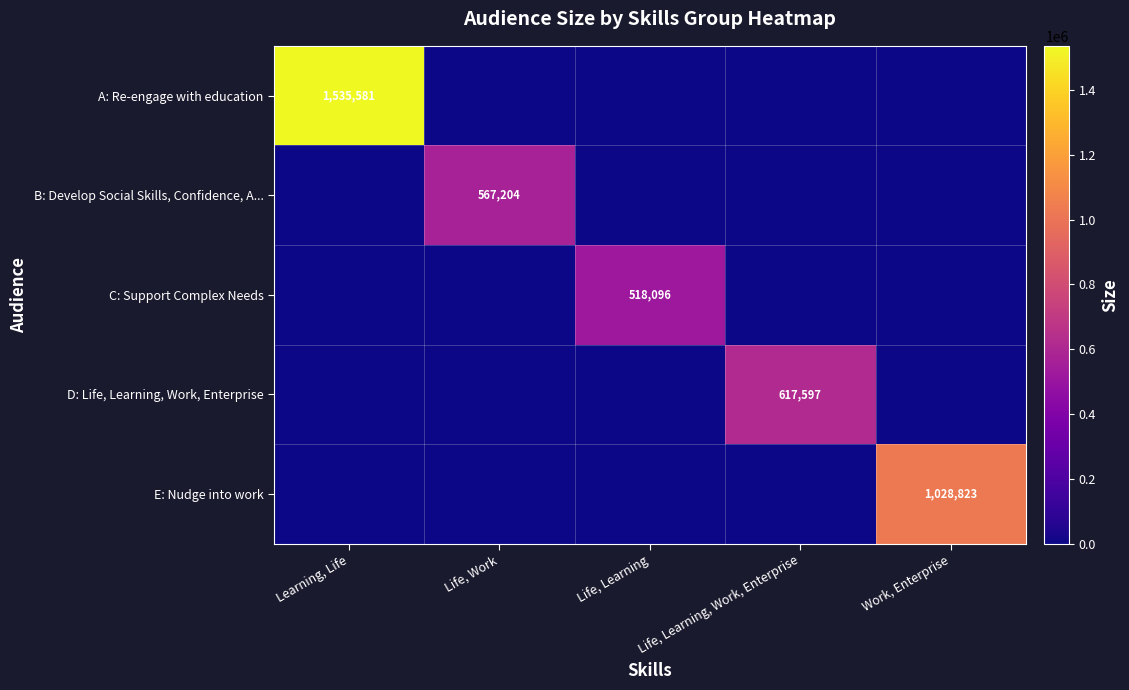

Which category has the highest value in the E: Nudge into work series?

Work, Enterprise